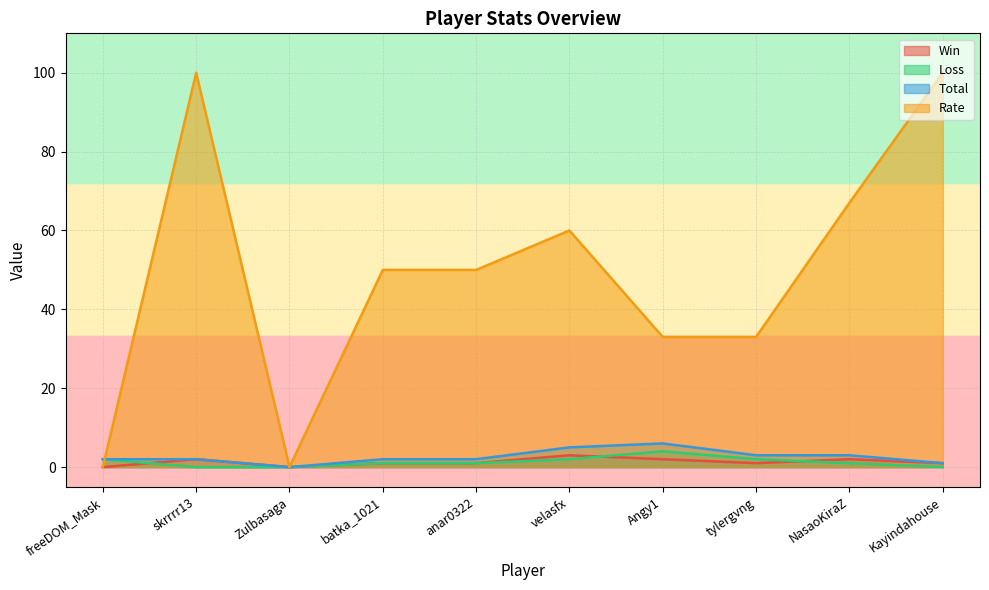

In Win, how many points are lower than both neighbors (excluding endpoints)?

2